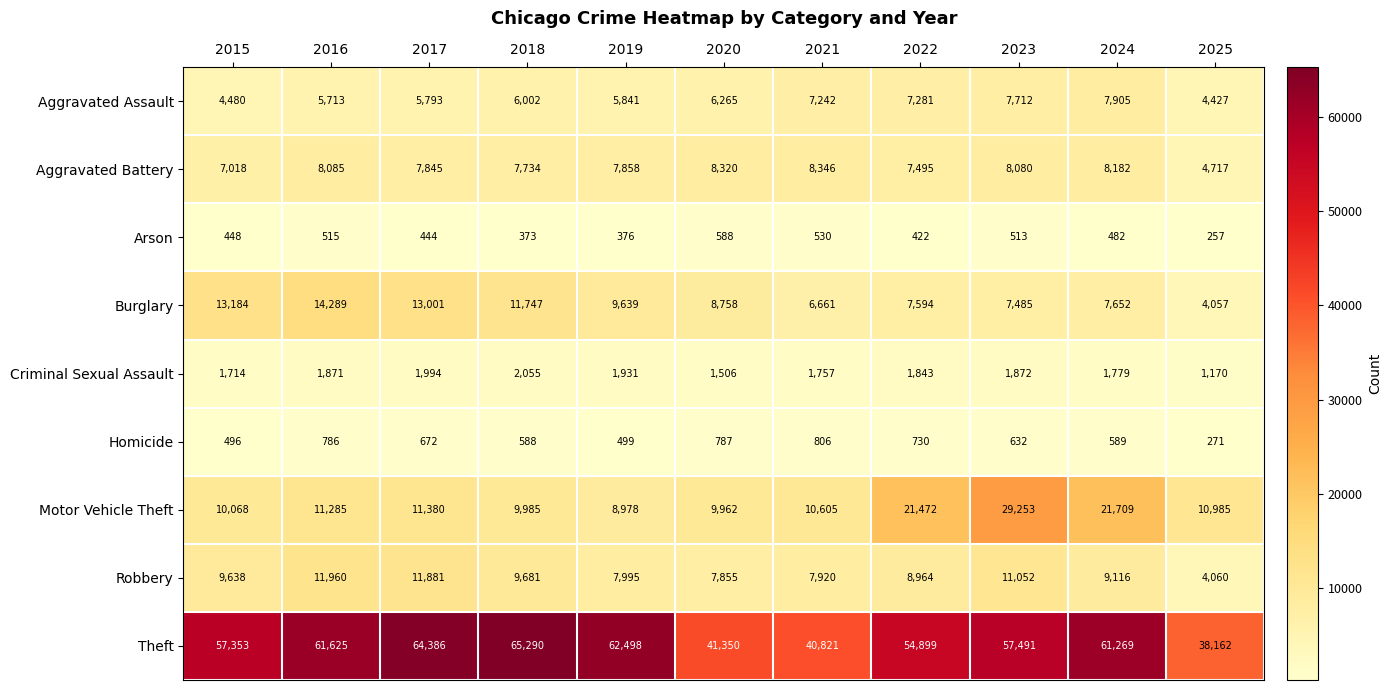

Which series has the largest total across all categories?

Theft